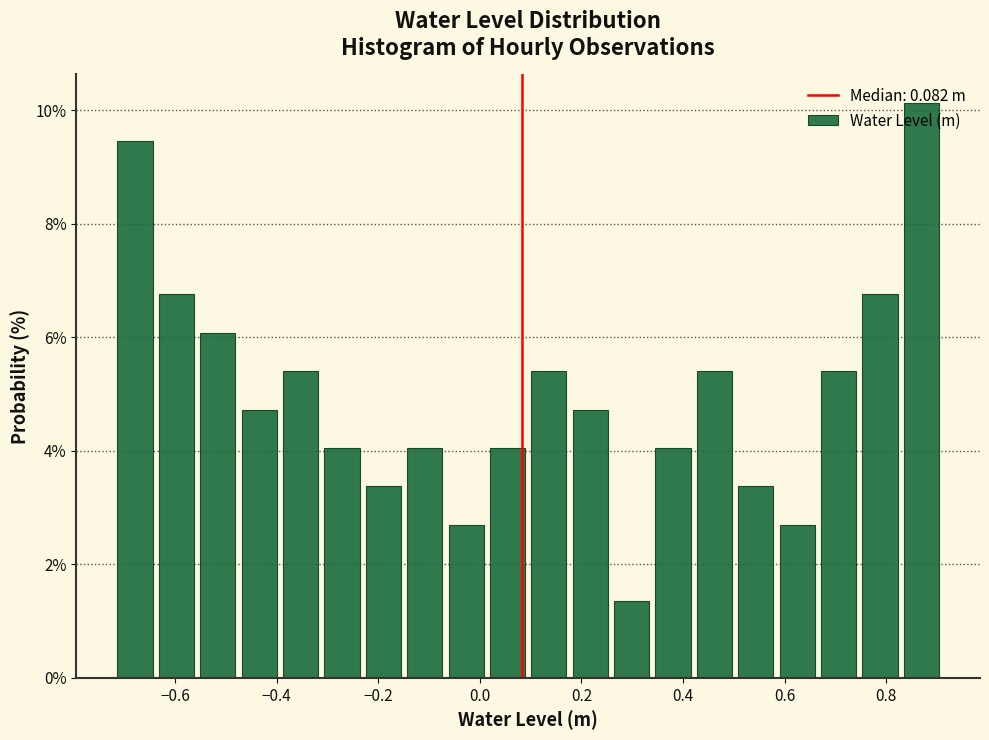

Reading left to right, list every bar in this chart as the range it spans on the x-axis followed by its height. Neither the bar edges nor the heights are printed on the chart, so give them approximately, as read against the axes.

-0.72 to -0.64: 9.4
-0.64 to -0.56: 6.8
-0.56 to -0.48: 6.0
-0.48 to -0.40: 4.8
-0.40 to -0.32: 5.4
-0.32 to -0.24: 4.0
-0.24 to -0.14: 3.4
-0.14 to -0.06: 4.0
-0.06 to 0.02: 2.8
0.02 to 0.10: 4.0
0.10 to 0.18: 5.4
0.18 to 0.26: 4.8
0.26 to 0.34: 1.4
0.34 to 0.42: 4.0
0.42 to 0.50: 5.4
0.50 to 0.58: 3.4
0.58 to 0.66: 2.8
0.66 to 0.74: 5.4
0.74 to 0.82: 6.8
0.82 to 0.92: 10.2